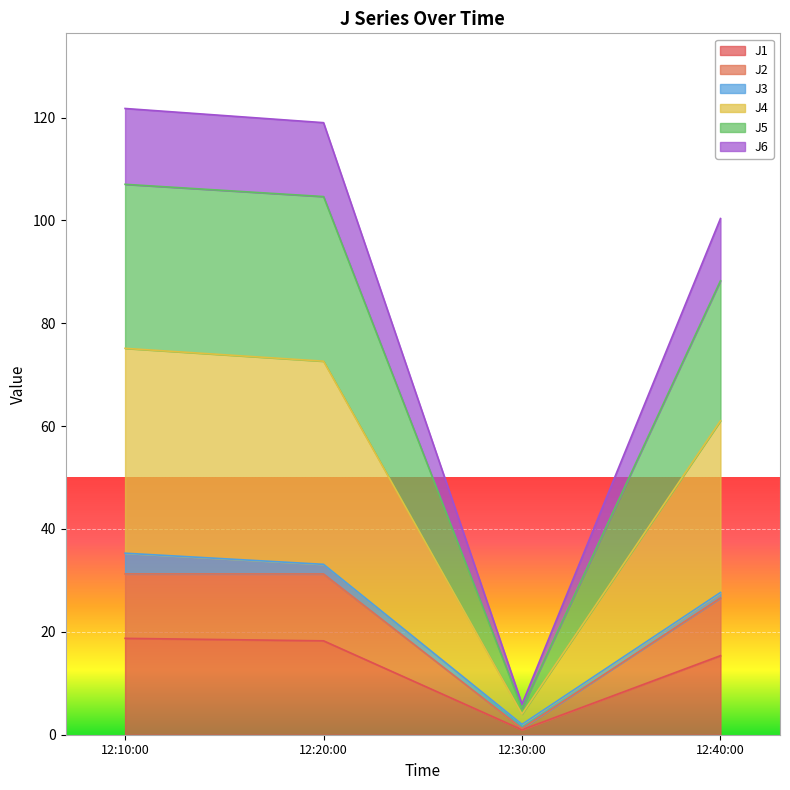

The J1 series shows 32.8 at 12:10:00. True or false?

False